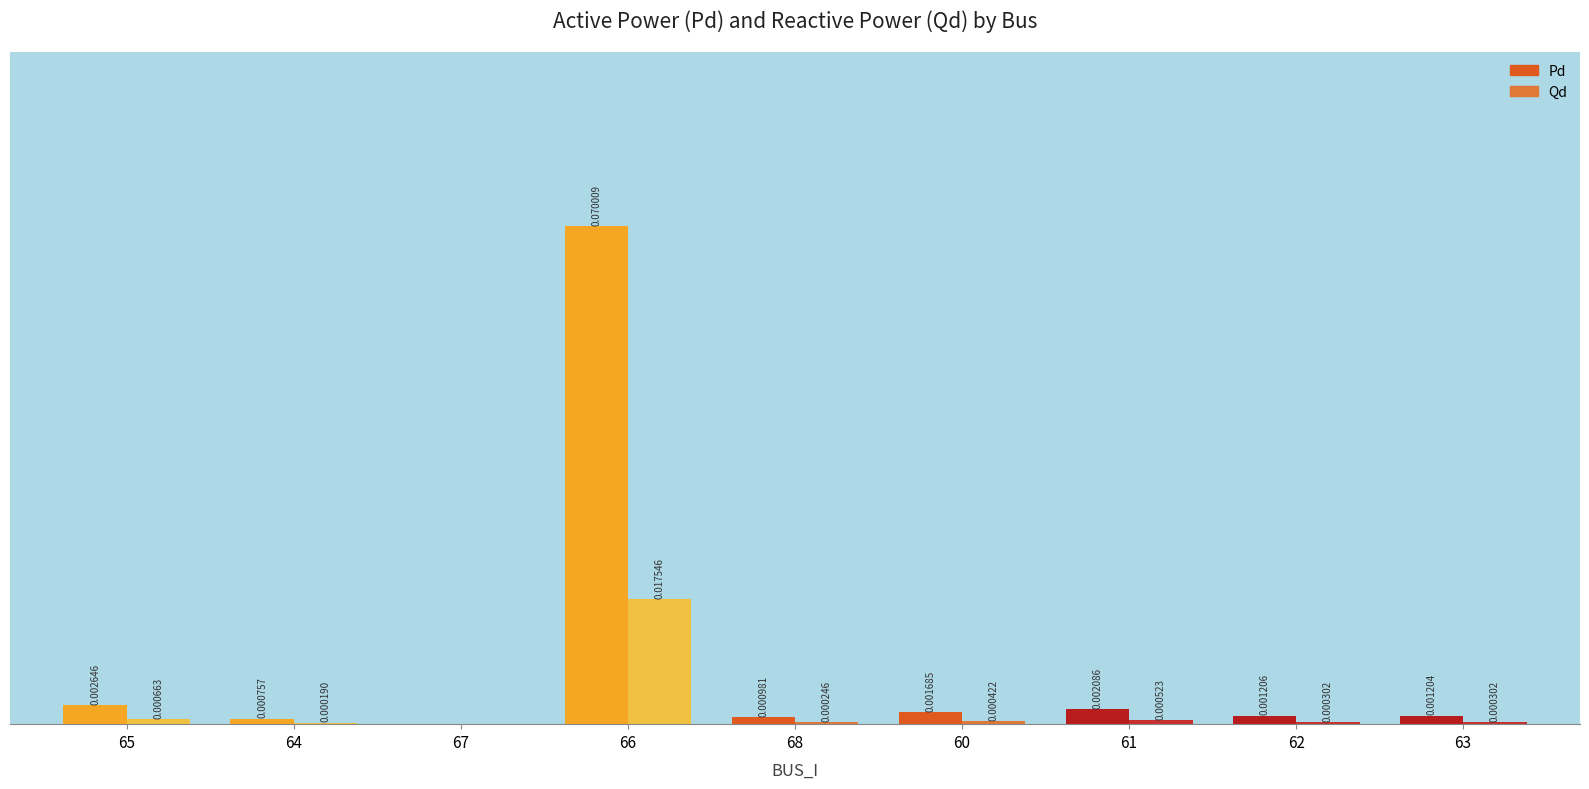

What is the maximum value for Pd?

0.1